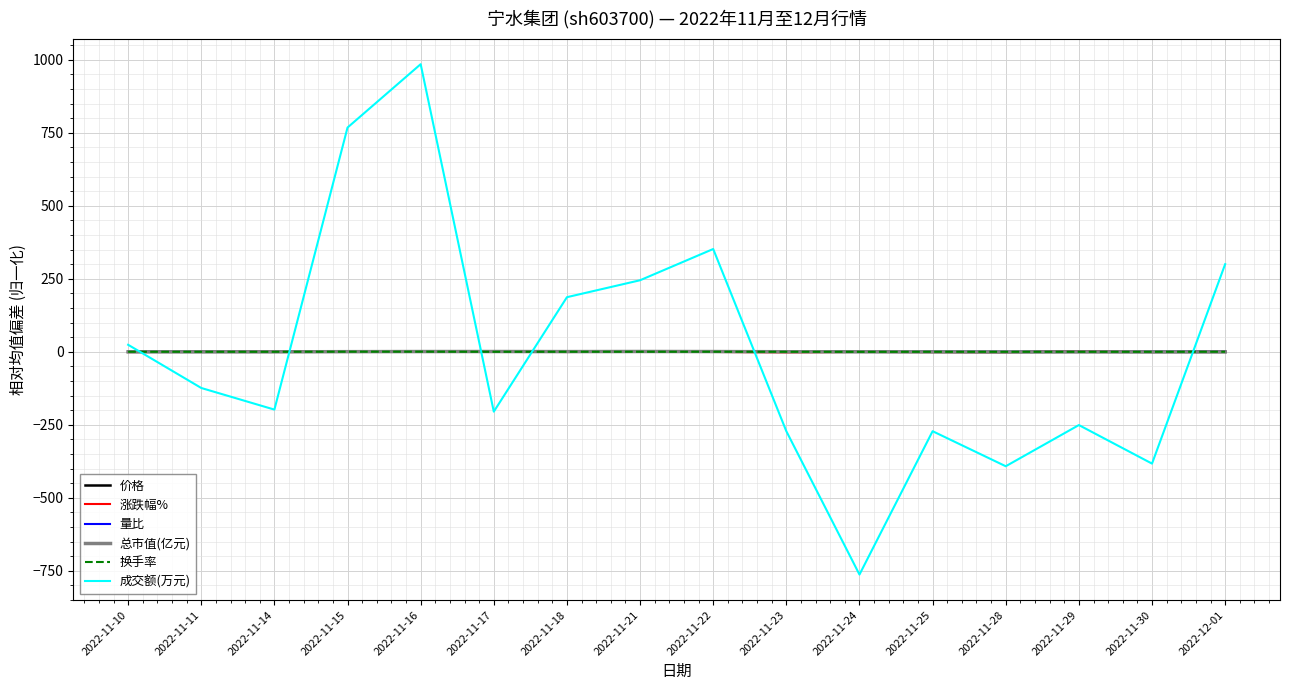

How many values in the 涨跌幅% series are below 0?

9